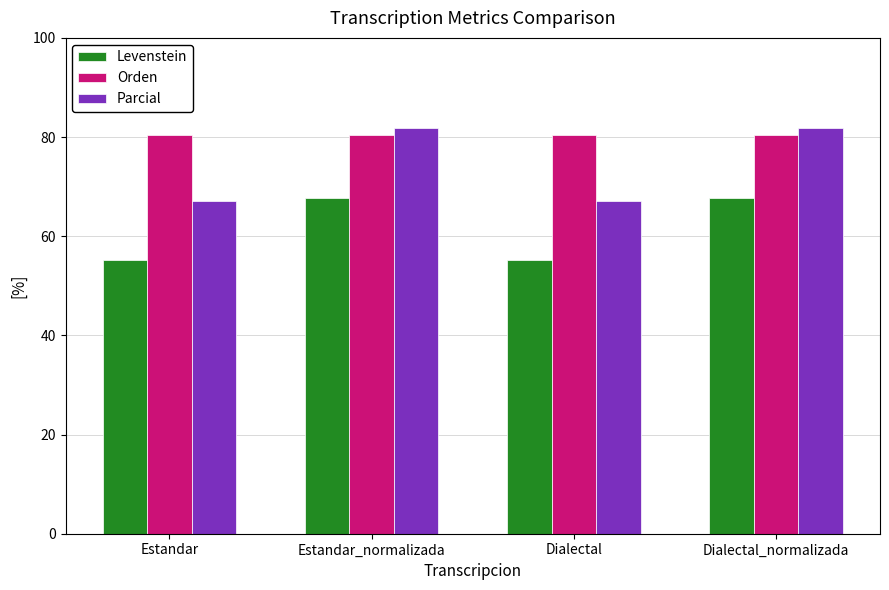

What is the total value across all series at Dialectal?

202.7